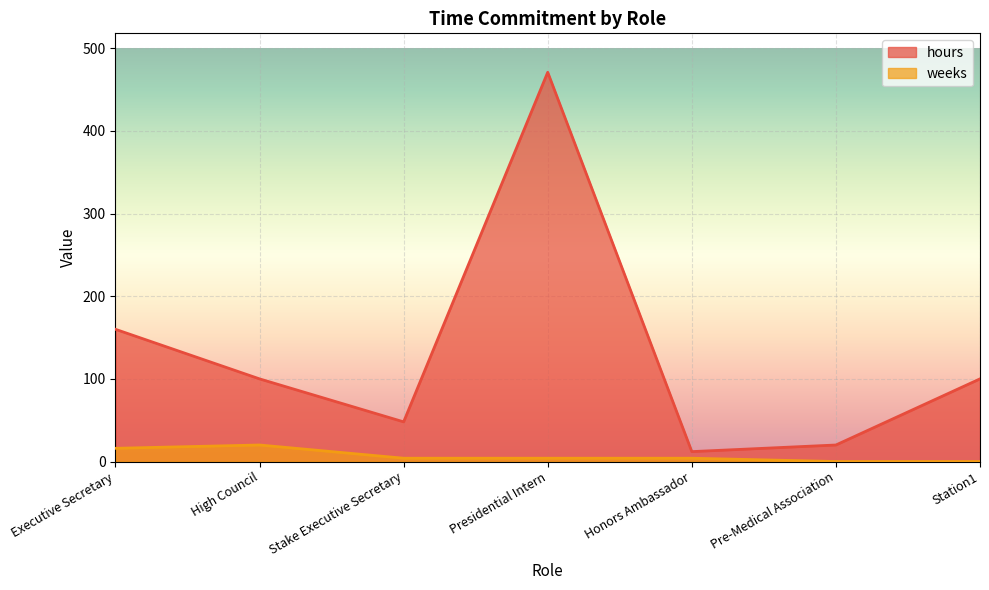

True or false: hours and weeks intersect in this chart.

False